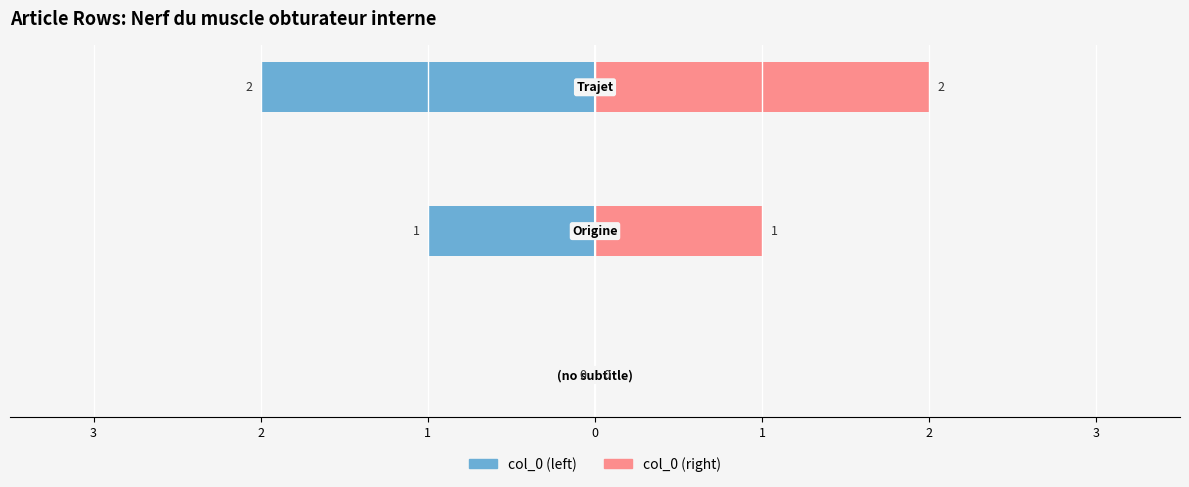

True or false: col_0 (left) has a value of -3 at 1.

False